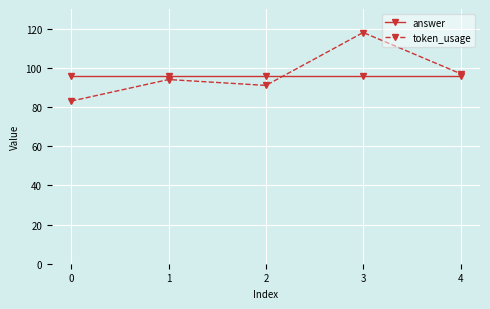

How many series are shown in this chart?

2